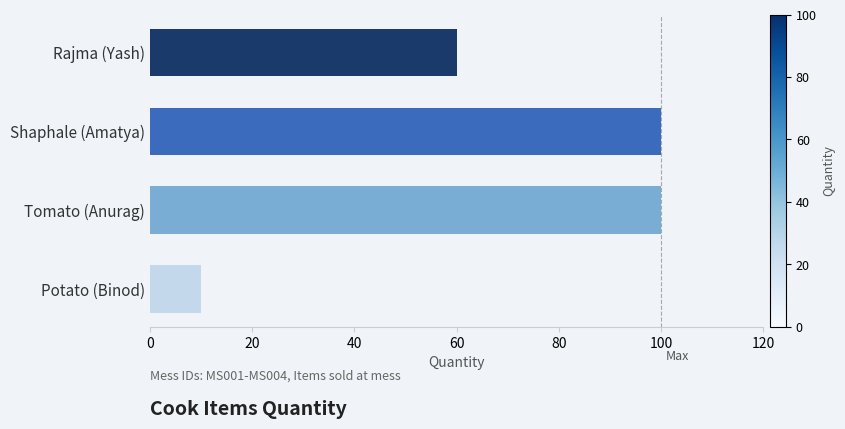

Reading bottom to top, extract all data points from this chart.

Potato (Binod)=10	Tomato (Anurag)=100	Shaphale (Amatya)=100	Rajma (Yash)=60